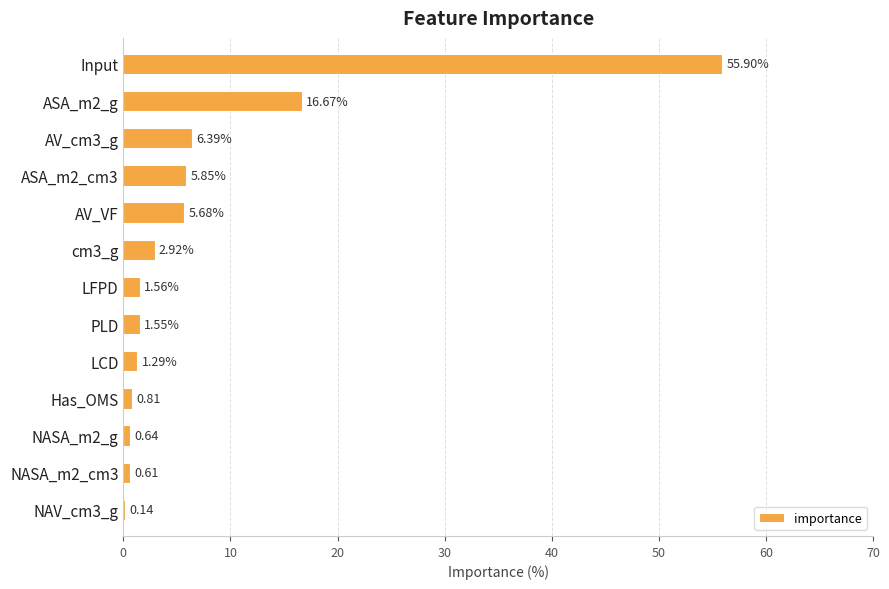

What is the sum of the values at AV_VF and LFPD?

7.2